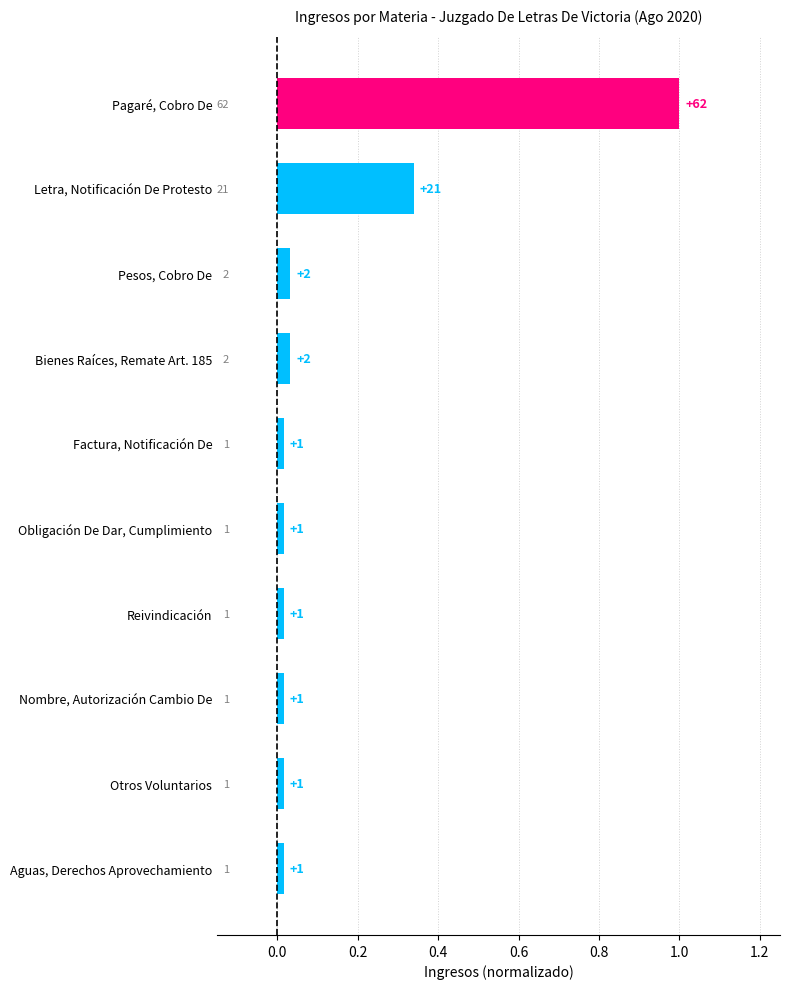

Between Pagaré, Cobro De and Letra, Notificación De Protesto, which is larger?

Pagaré, Cobro De